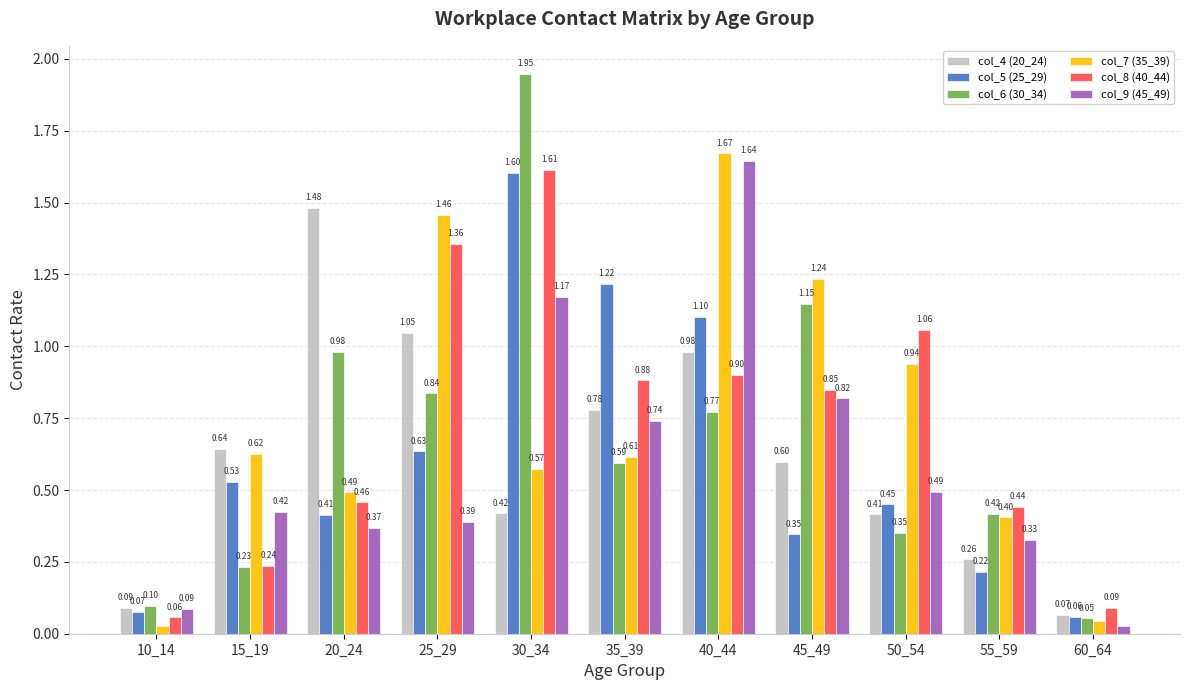

Between 35_39 and 40_44, which series saw the biggest shift?

col_7 (35_39)